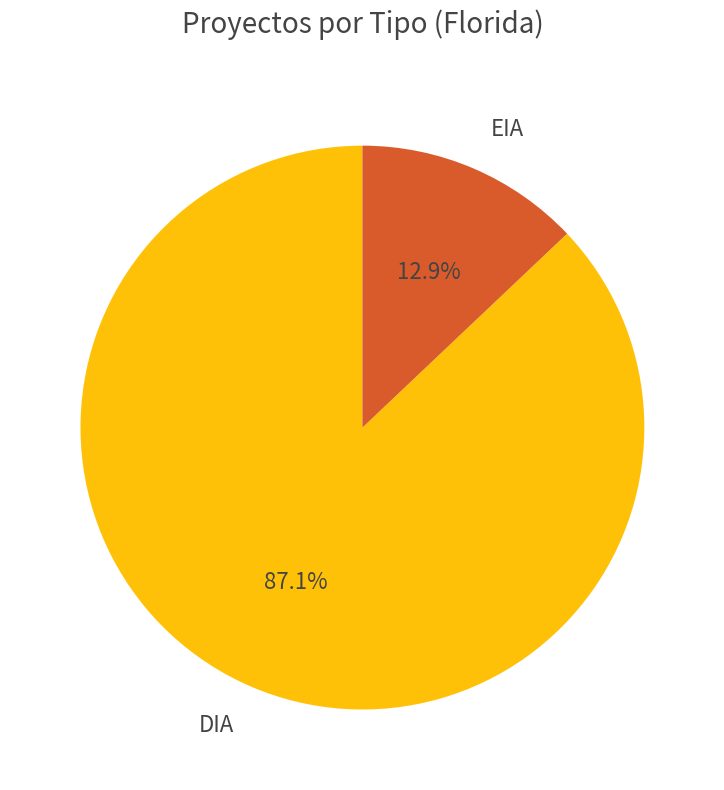

The EIA slice represents 21% of the pie. True or false?

False